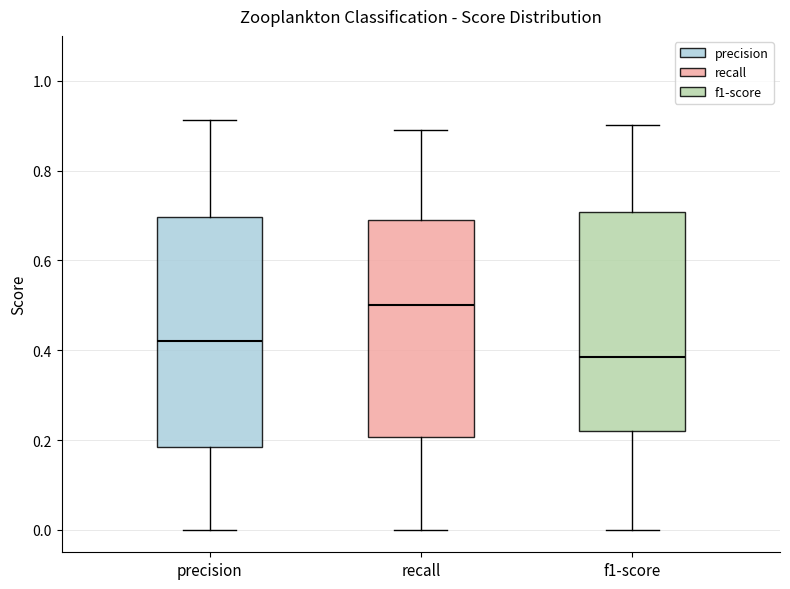

Where is the upper edge of the box for f1-score on the y-axis? The values are not printed on the chart, so give them approximately, as read against the axis.

0.70